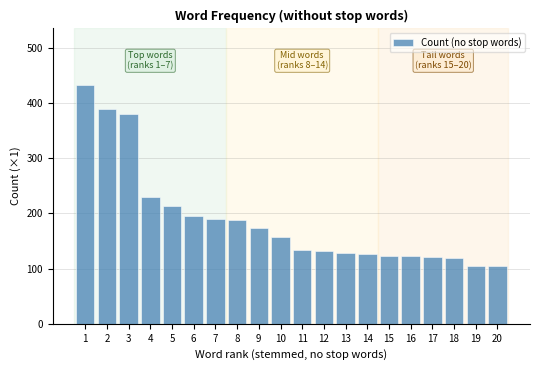

What is the maximum value shown in the chart?

432